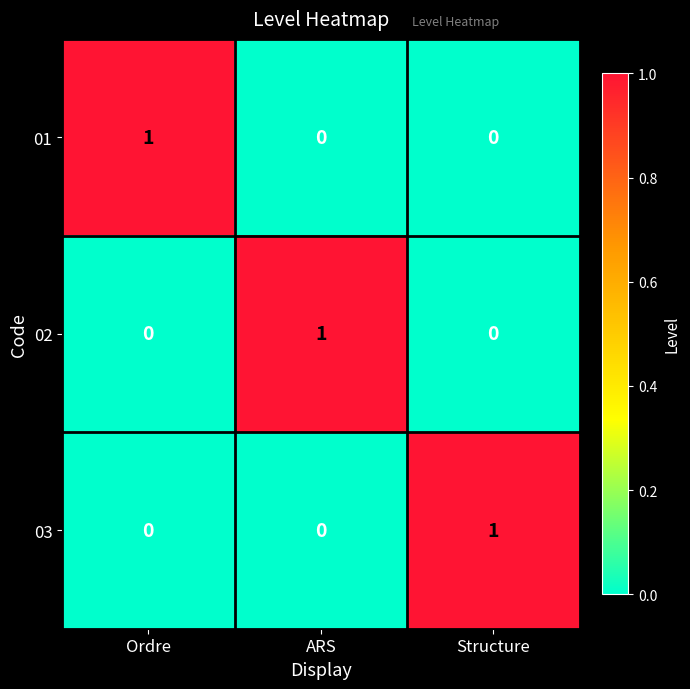

What is the greatest value displayed?

1